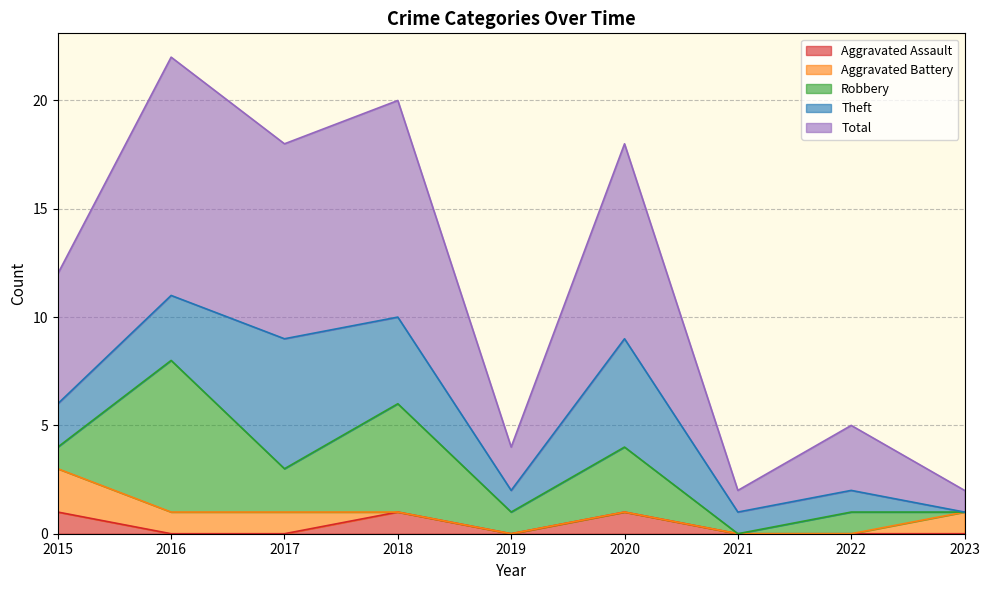

What is the value of the Aggravated Battery point at the 3rd from the left?

1